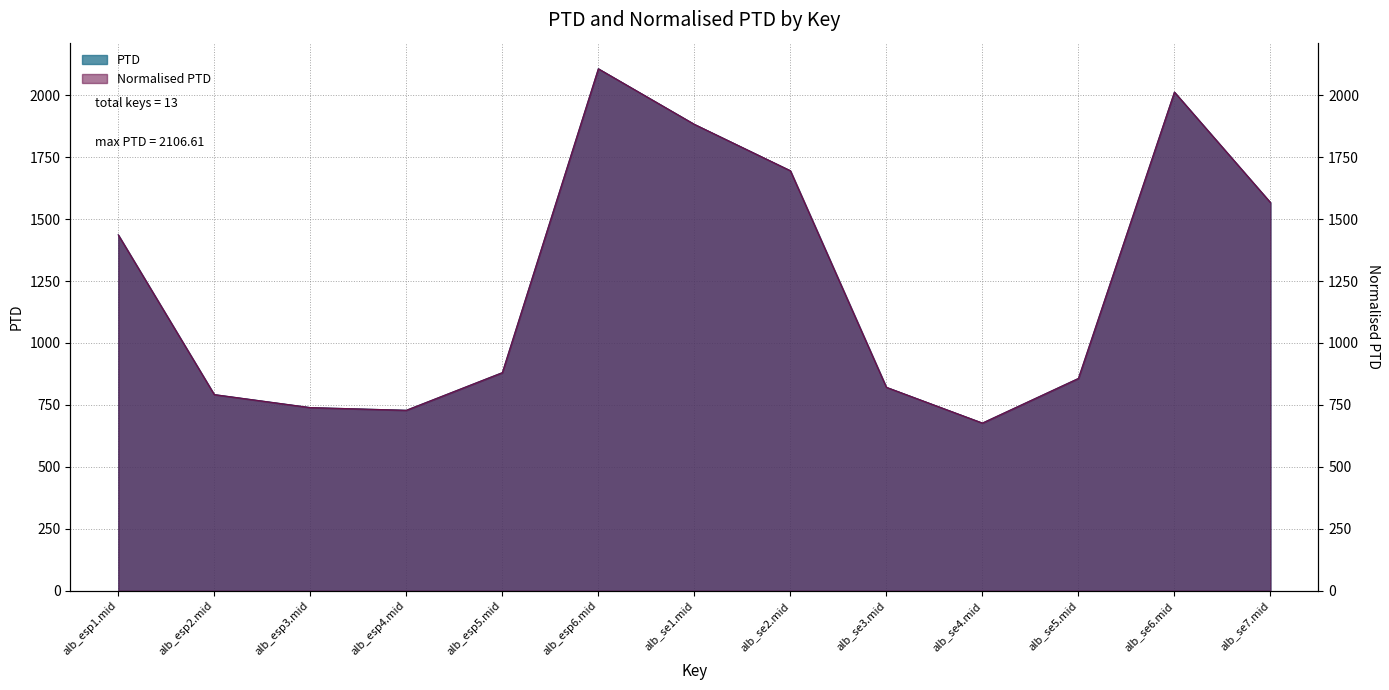

At which category does PTD reach its first local peak?

alb_esp6.mid